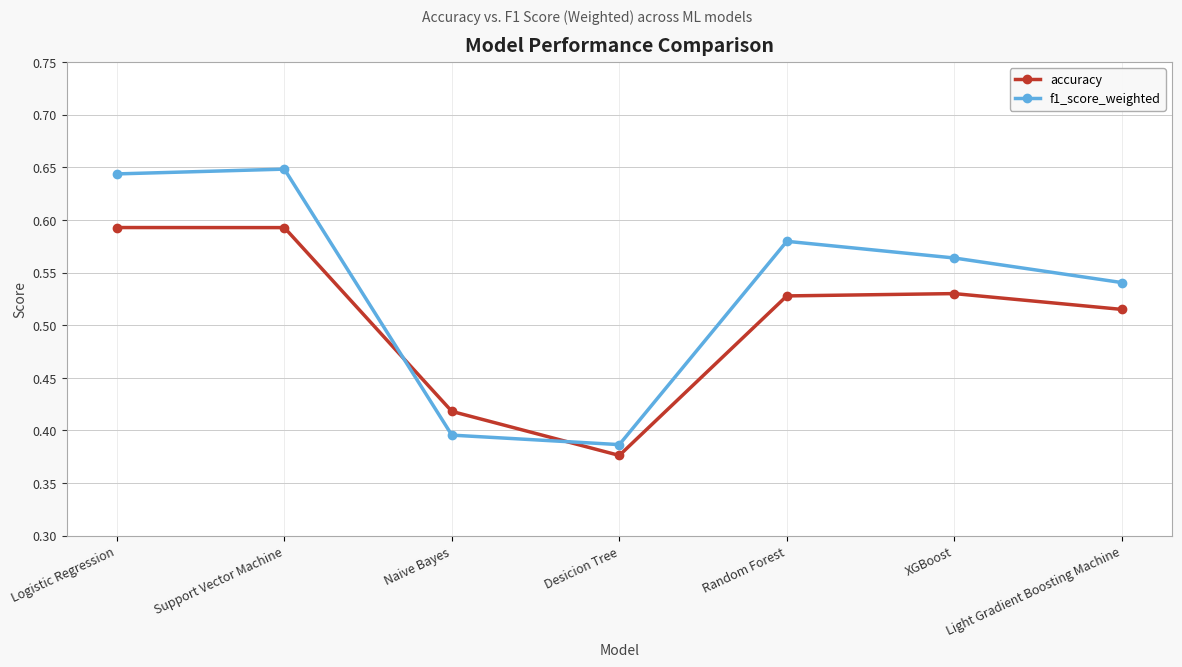

Is it true that accuracy equals 0.1 at Desicion Tree?

False